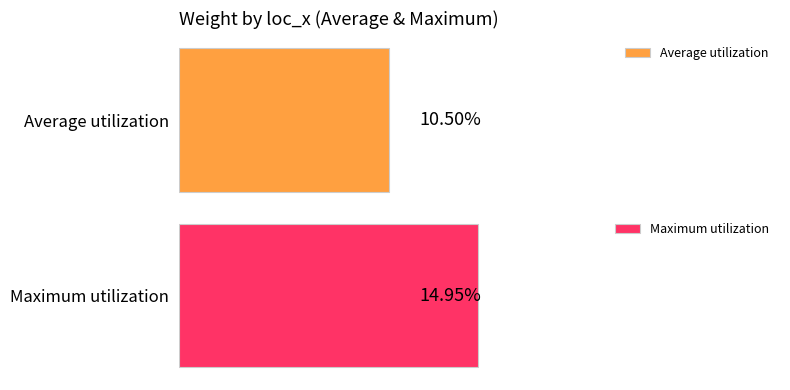

Which series changed the most between 2 and 5?

Maximum utilization